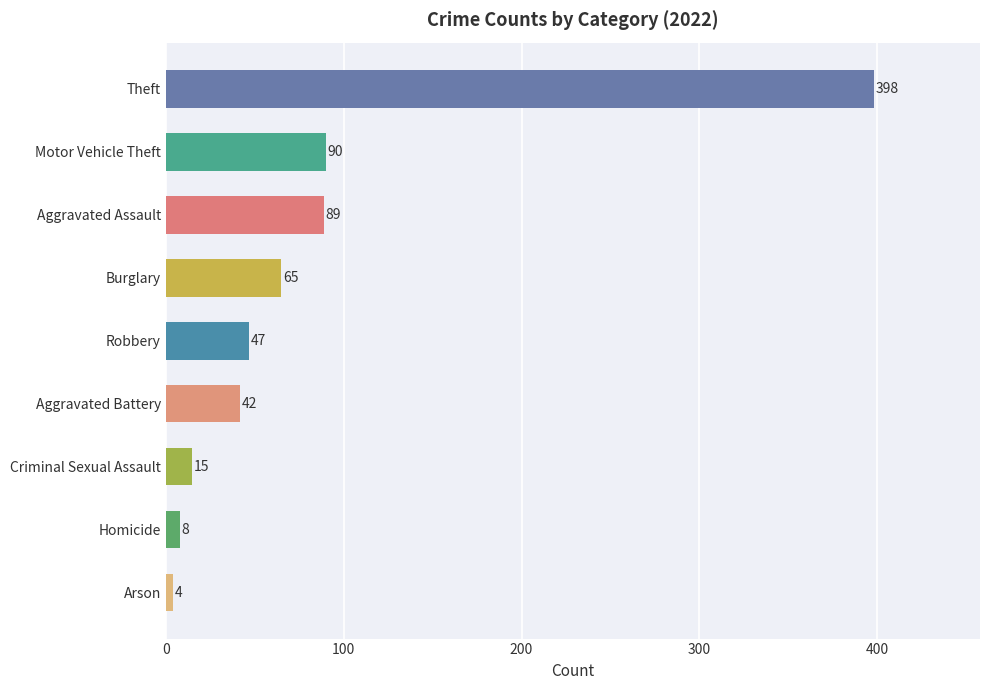

What is the average value?

84